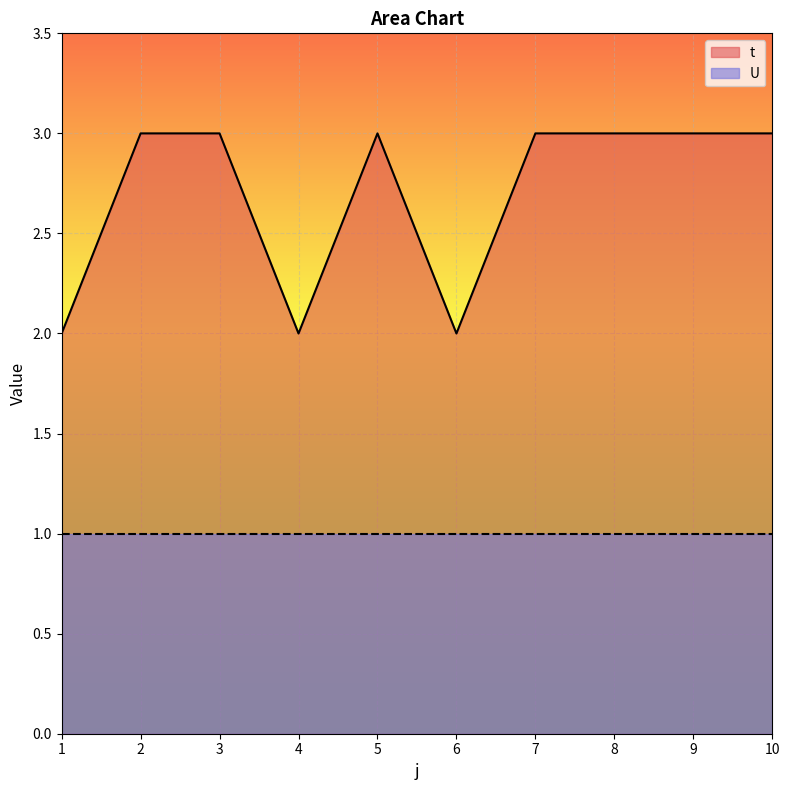

How many values are below 3?

3